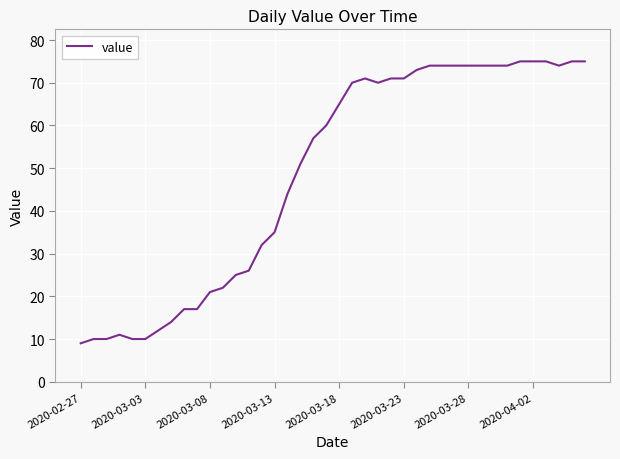

What is the minimum value shown in the chart?

9